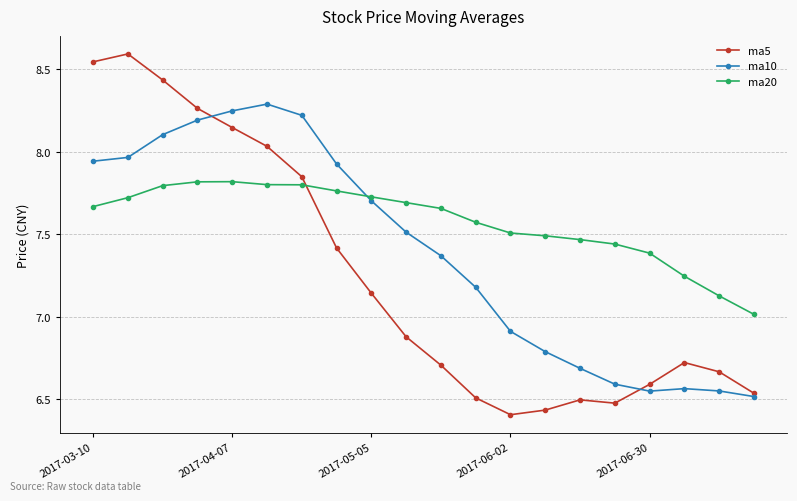

Rank the series by their maximum value, from highest to lowest.

ma5, ma10, ma20